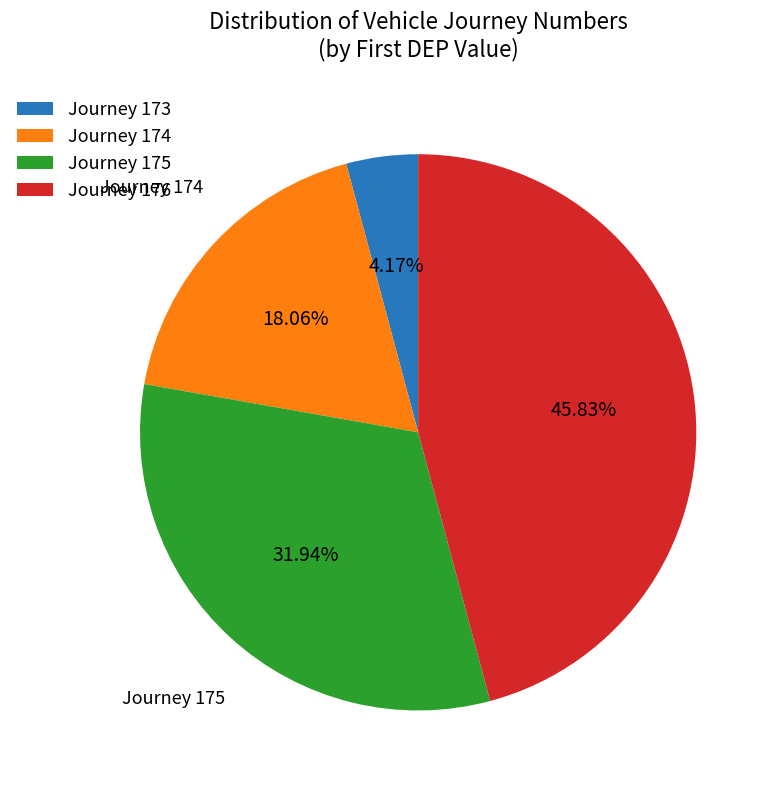

What is the ratio of the value at Journey 174 to the value at Journey 173?

4.3